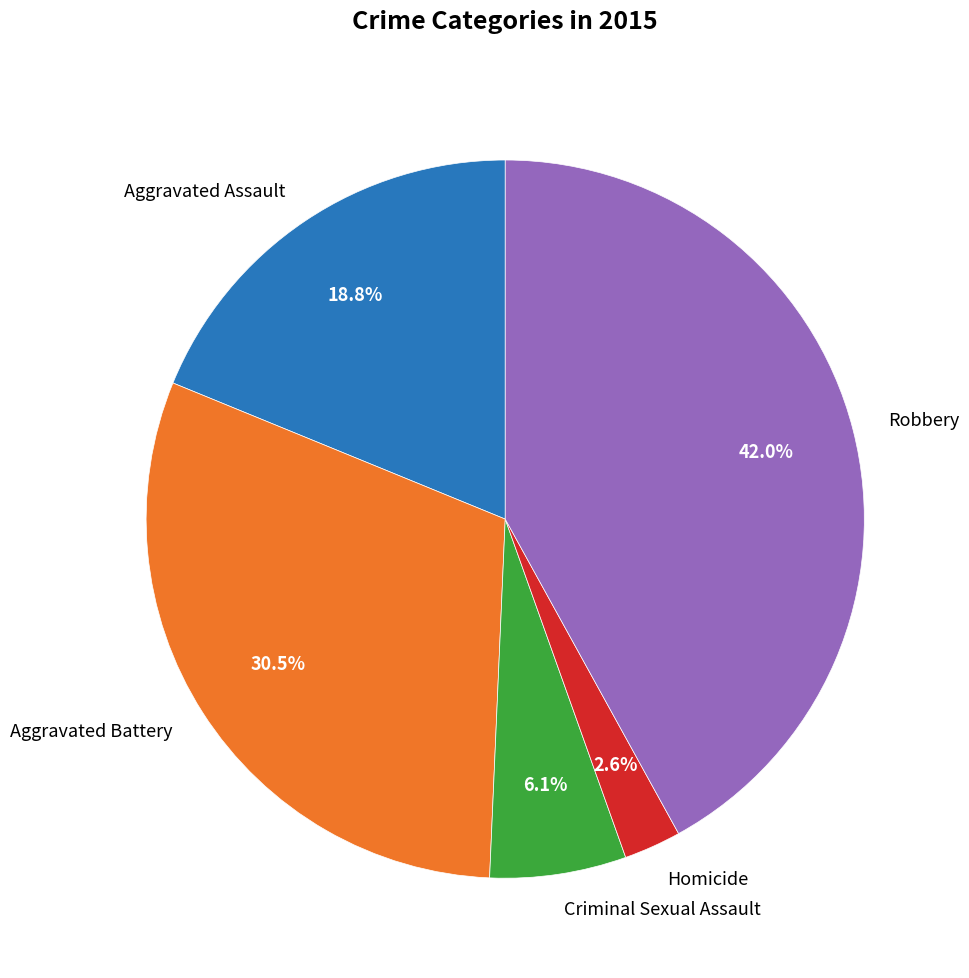

Is it true that Aggravated Assault is 11% of the pie?

False